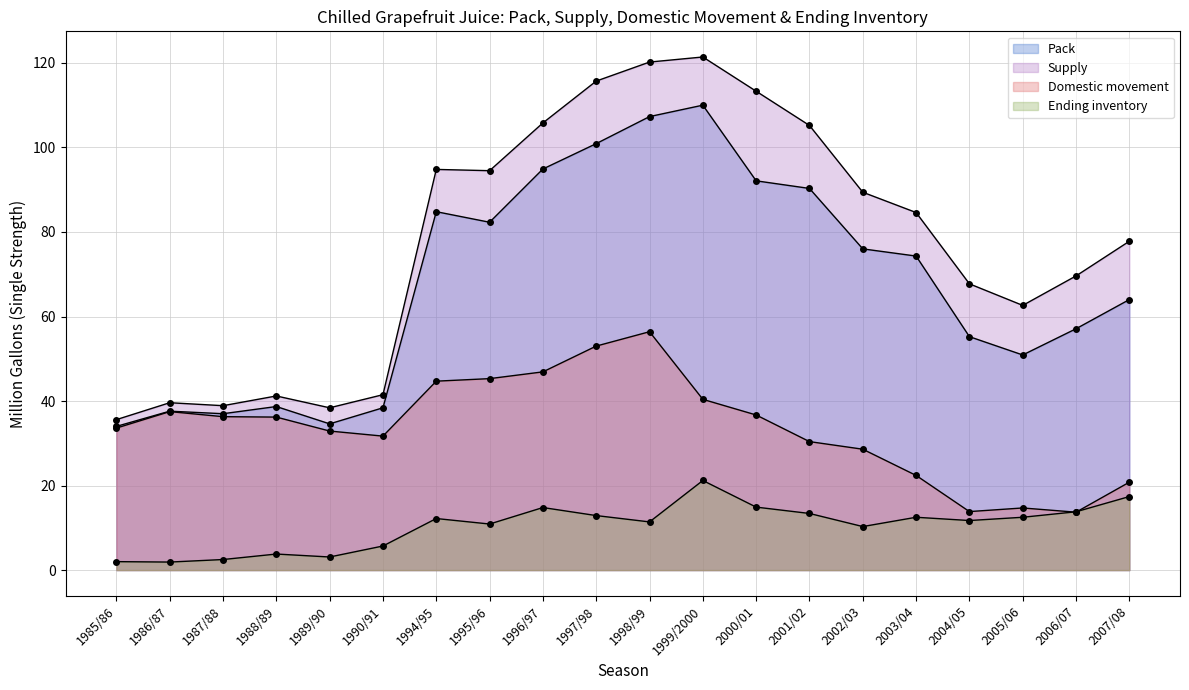

Rank the categories by Pack value from lowest to highest.

1985/86, 1989/90, 1987/88, 1986/87, 1990/91, 1988/89, 2005/06, 2004/05, 2006/07, 2007/08, 2003/04, 2002/03, 1995/96, 1994/95, 2001/02, 2000/01, 1996/97, 1997/98, 1998/99, 1999/2000